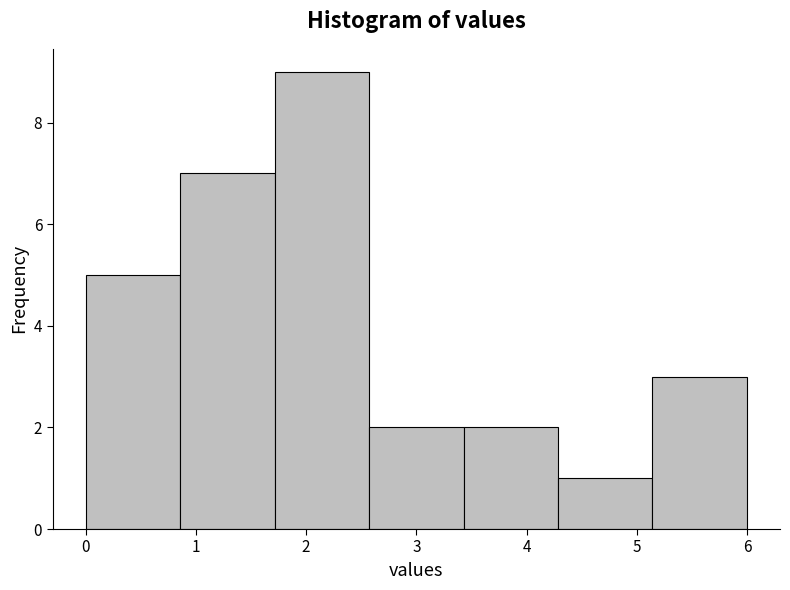

Over which range of the x-axis is the bar tallest?

1.7 to 2.6